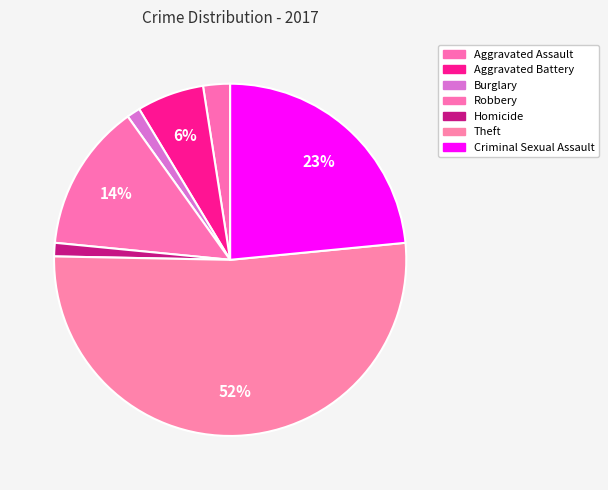

Which slice is the smallest?

Burglary